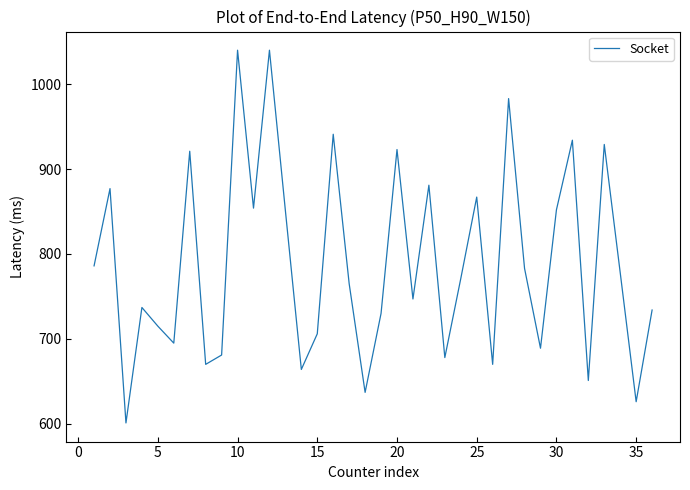

What is the difference between the maximum and minimum values?

439